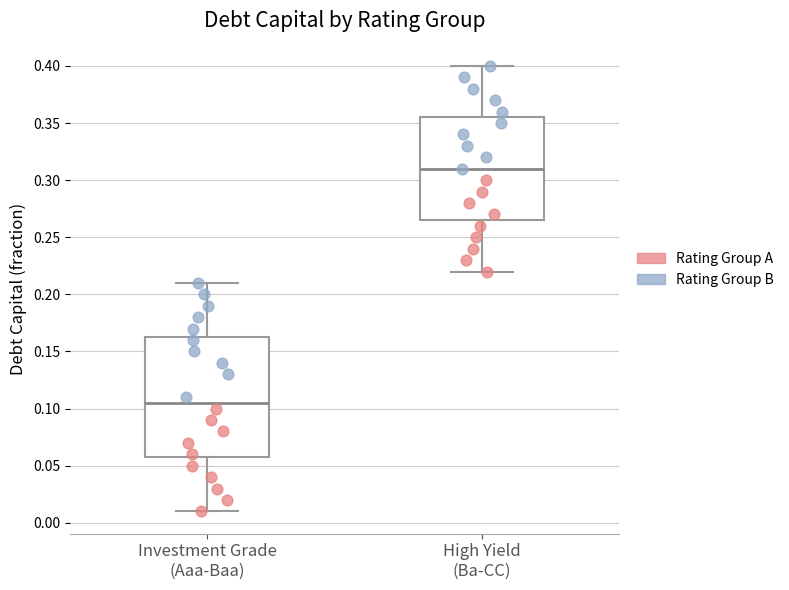

Comparing the boxes themselves (not the whiskers), which one is the tallest?

Investment Grade (Aaa-Baa)